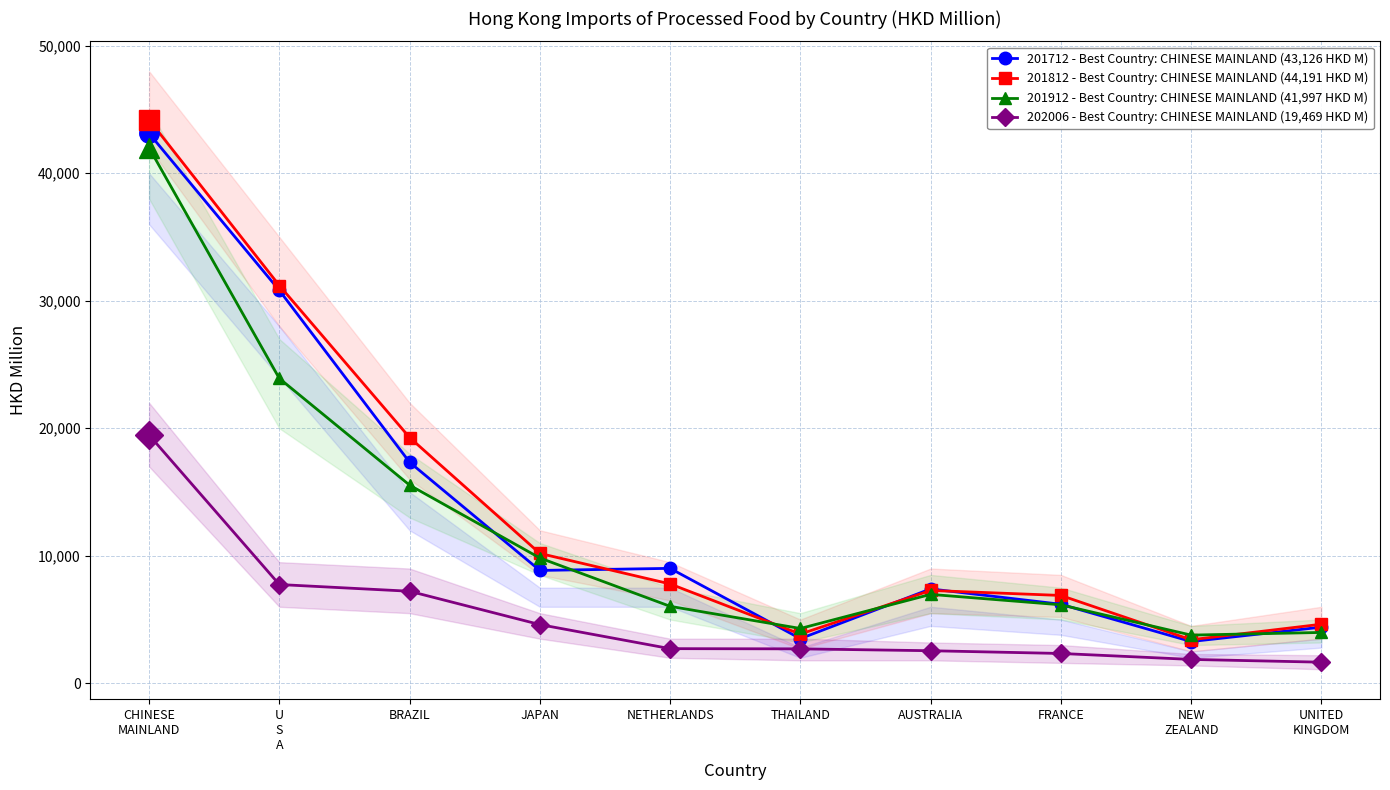

The value of 202006 - Best Country: CHINESE MAINLAND (19,469 HKD M) at THAILAND is 2701.1. True or false?

True